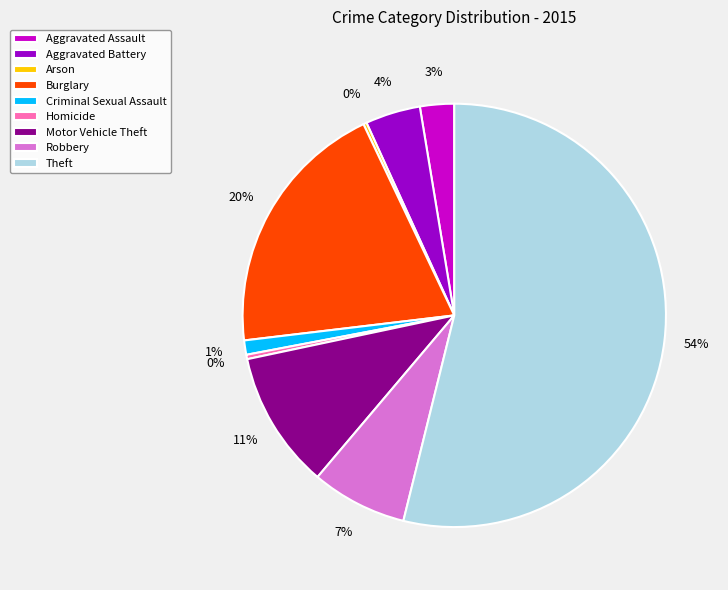

True or false: Robbery accounts for 1% of the total.

False